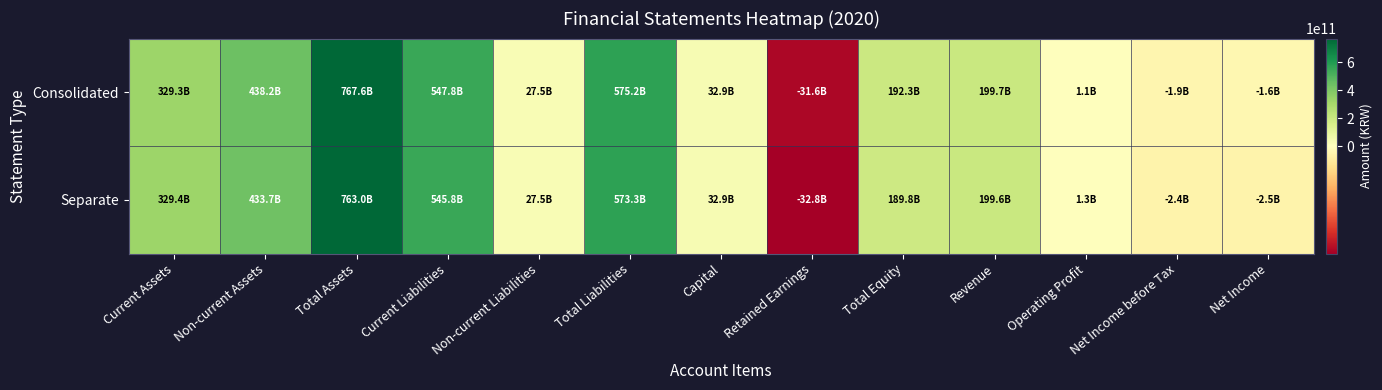

What is the maximum value shown in the chart?

767563141852